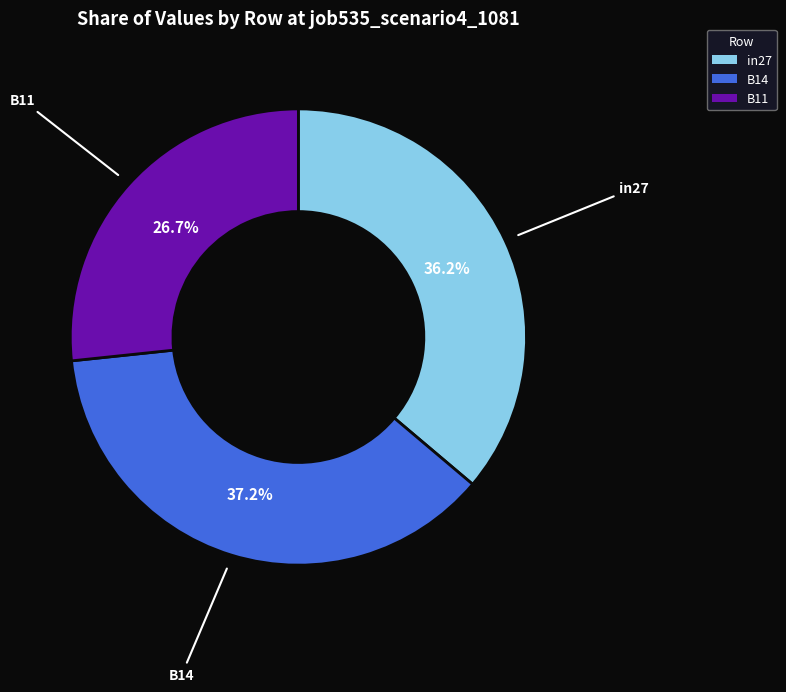

How many slices are in this pie chart?

3